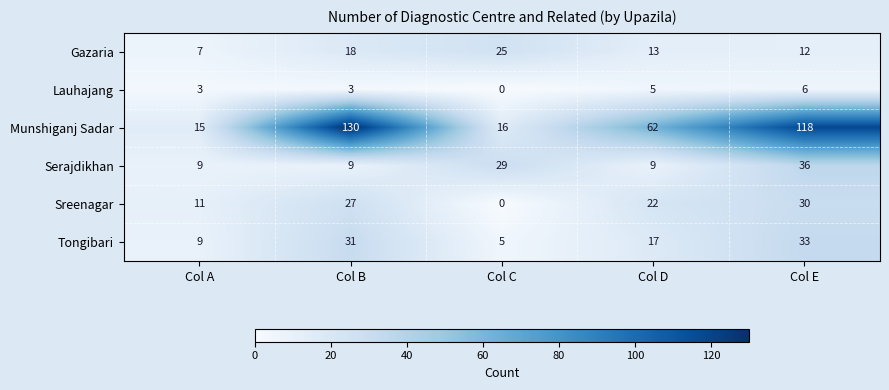

What is the difference between the Serajdikhan values at Col C and Col A?

20